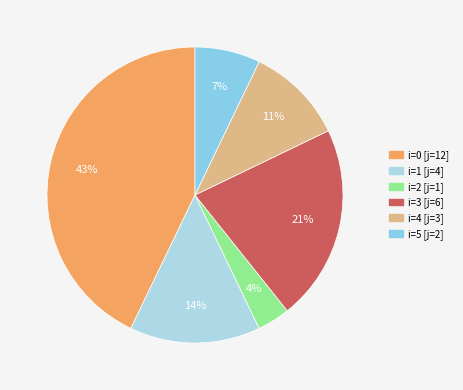

Which slice is the smallest?

i=2 [j=1]